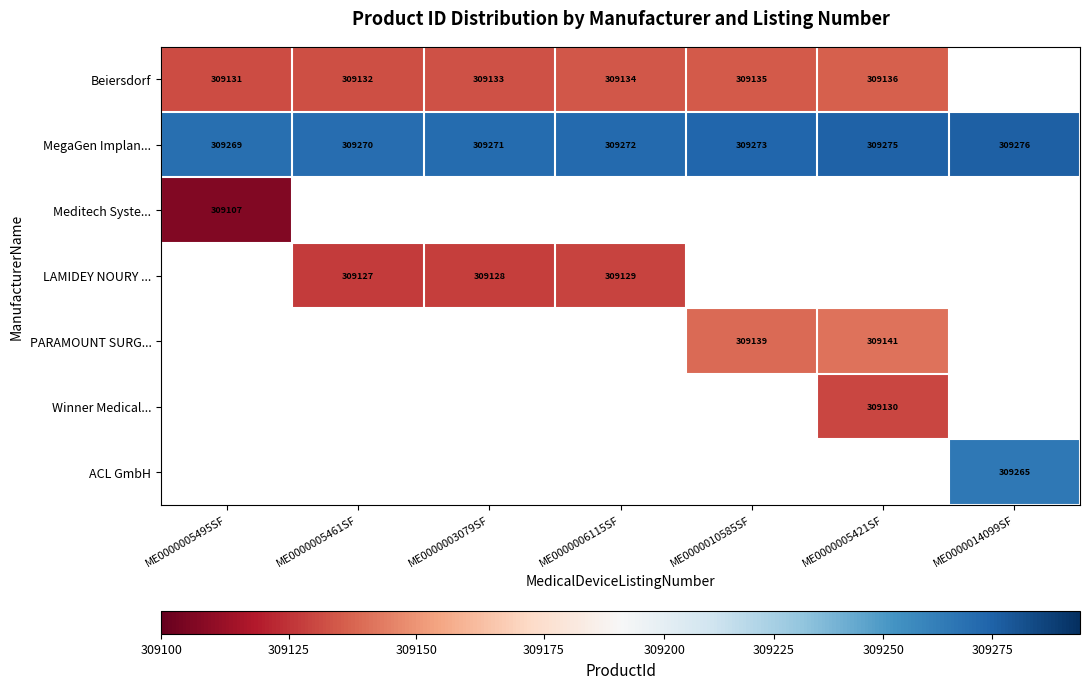

The value of Beiersdorf at ME0000005461SF is 309132. True or false?

True